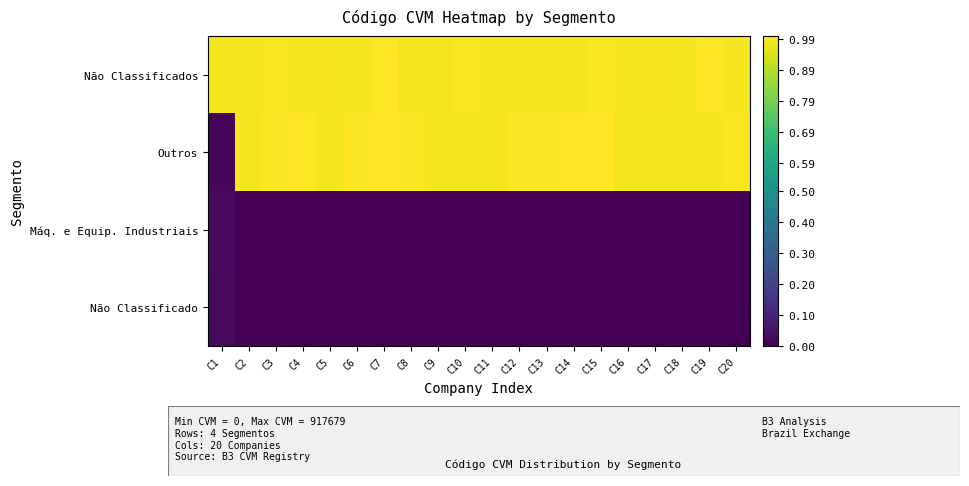

List the series in order of their peak value, lowest first.

Não Classificado, Máq. e Equip. Industriais, Não Classificados, Outros